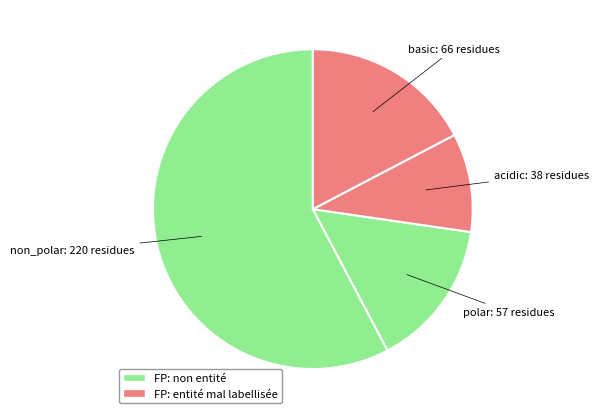

Count the number of slices in the pie.

4